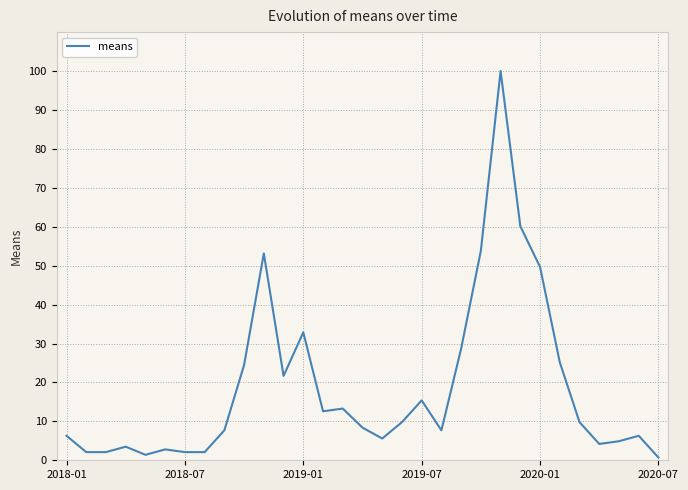

What is the difference between the maximum and minimum values?

99.3